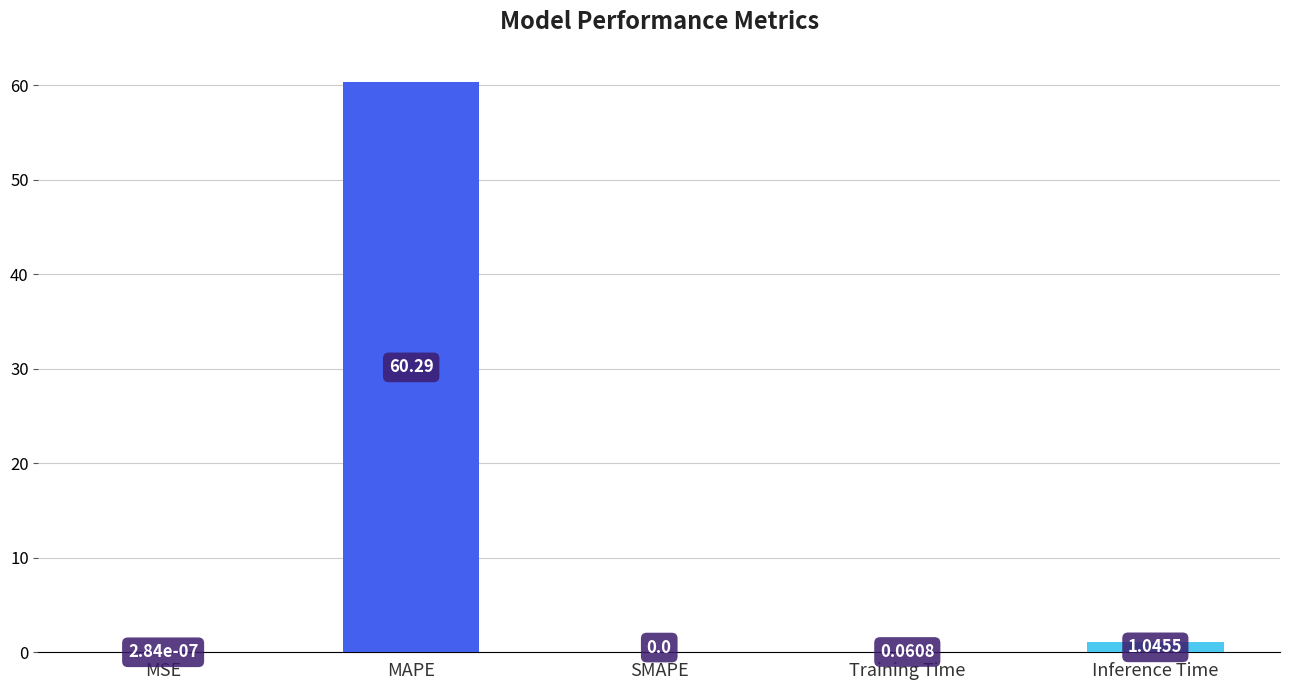

What is the sum of all values?

61.4